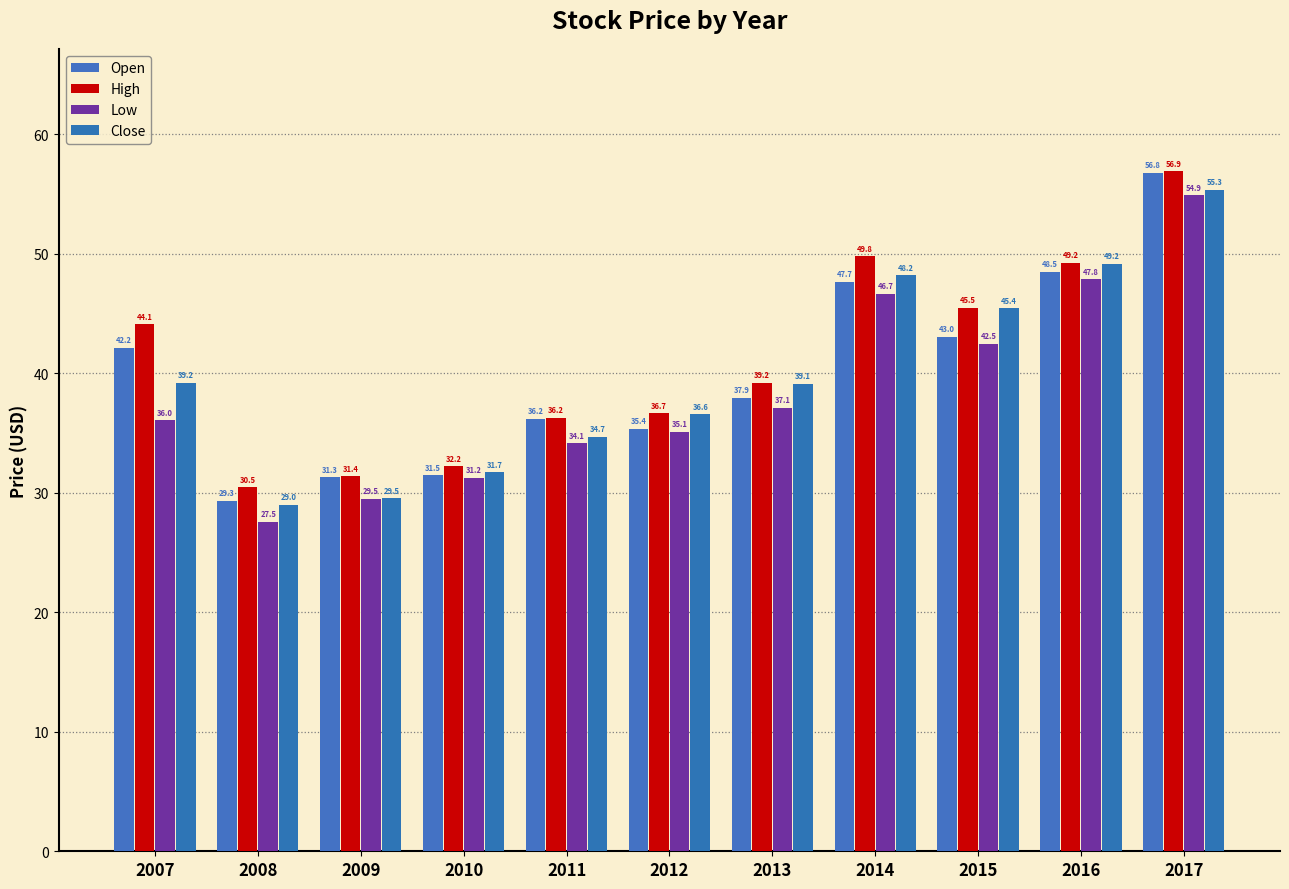

How many categories are shown in the chart?

11